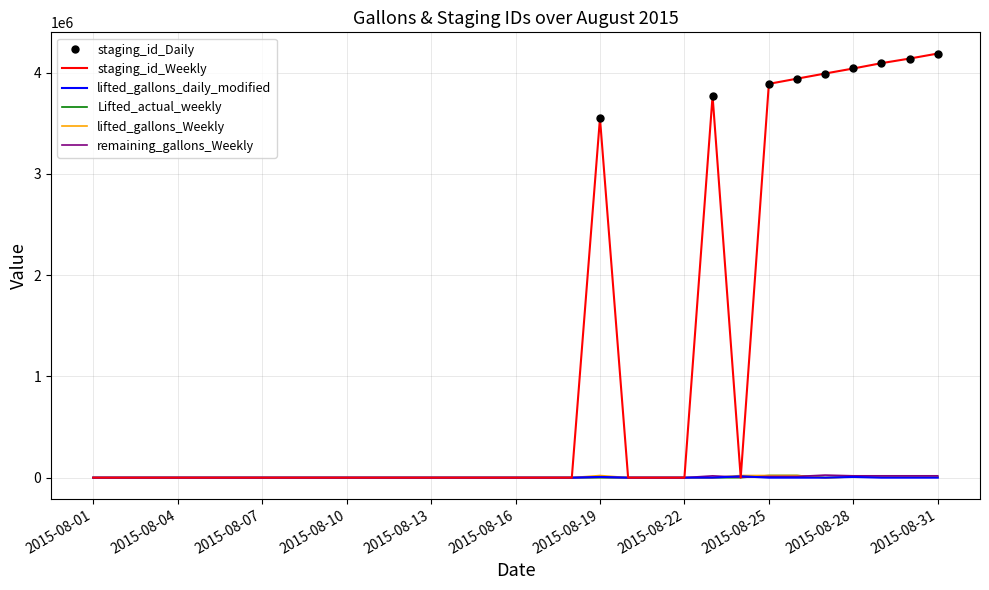

Where is the first local minimum for Lifted_actual_weekly?

2015-08-27